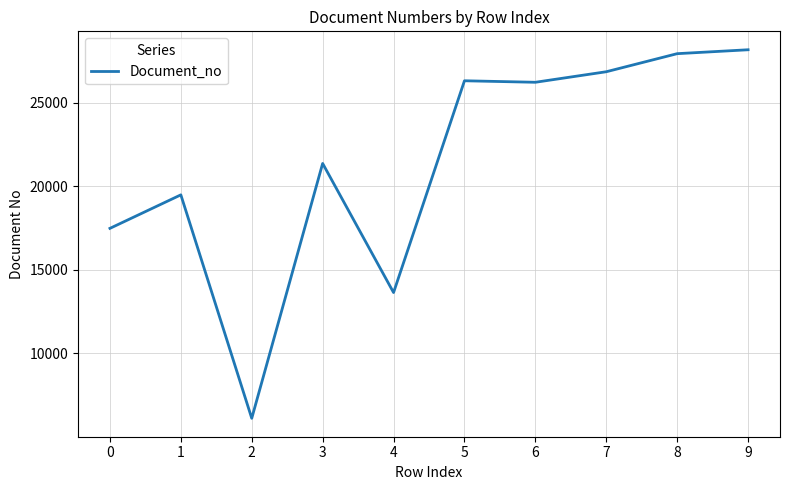

What is the difference between the values at 0 and 1?

2006